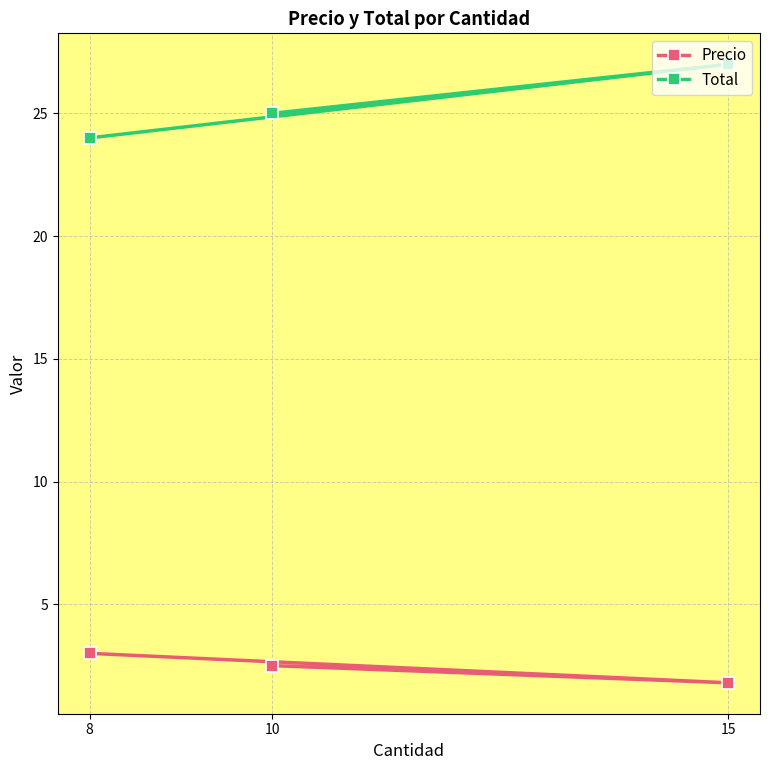

Which series has the largest range (max minus min)?

Total